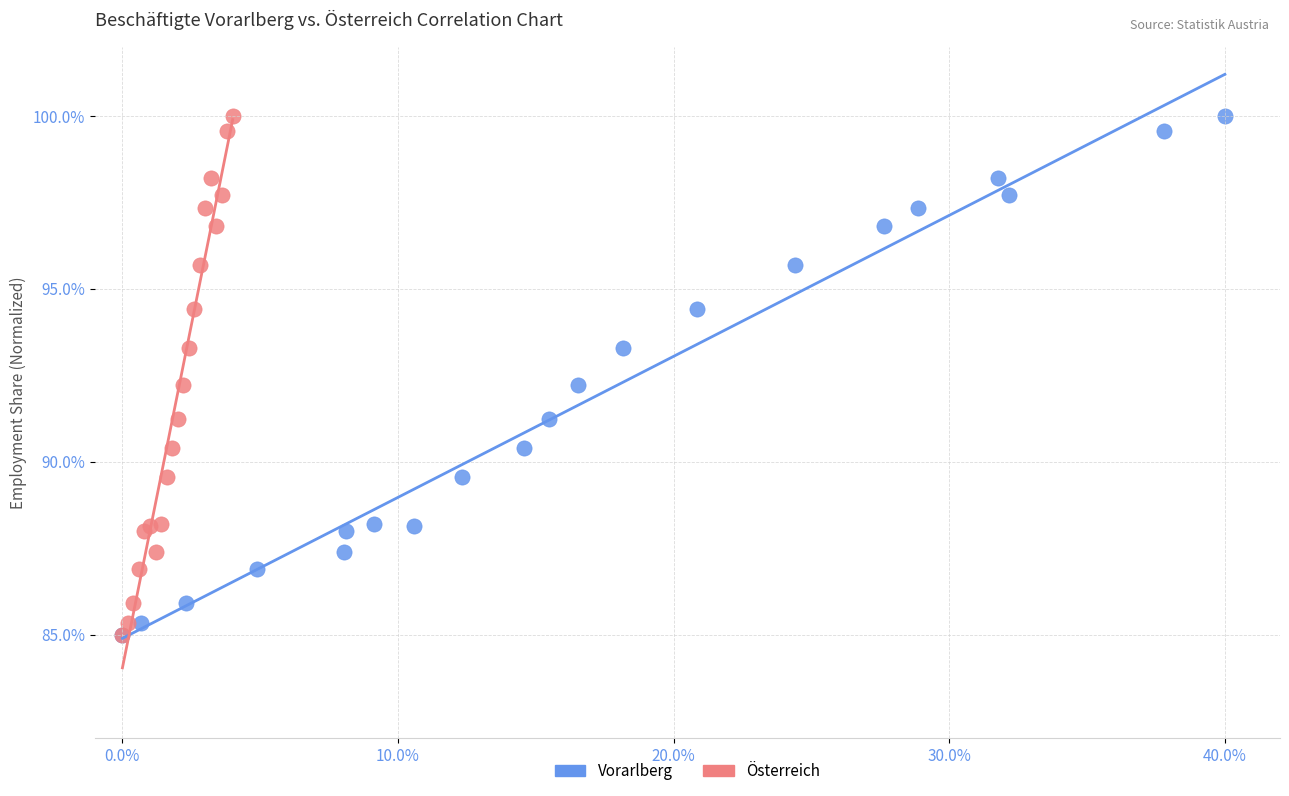

What are all the series names shown in the legend?

Vorarlberg, Österreich